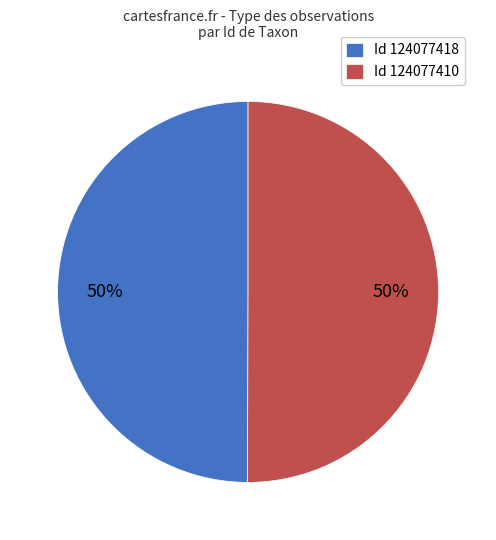

Approximately how many times larger is the value at Id 124077410 compared to Id 124077418?

1.0